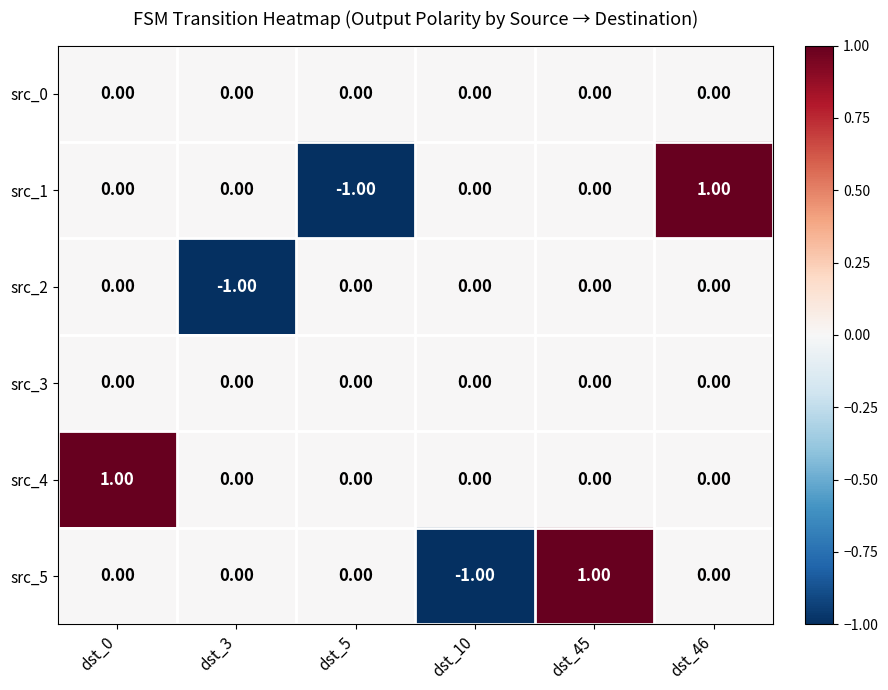

Between dst_10 and dst_45, which series saw the biggest shift?

src_5